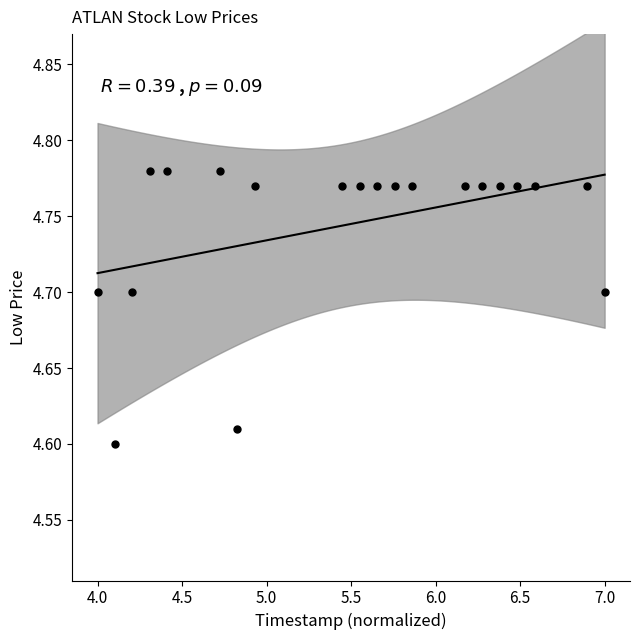

What is the range of X values (max minus min)?

3.0